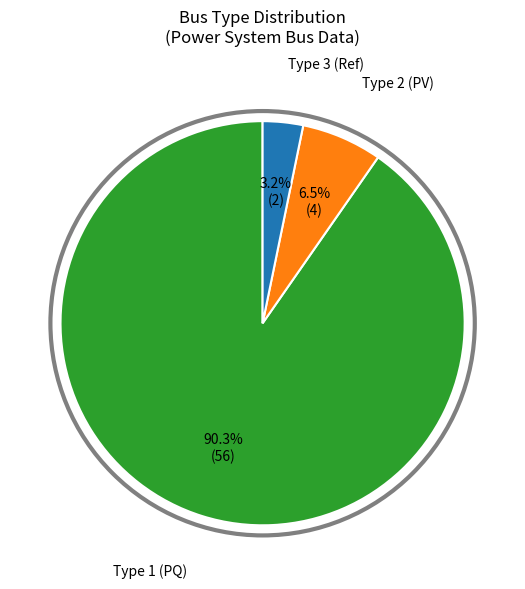

To the nearest percent, what is the difference between the largest and smallest slice percentages?

87%